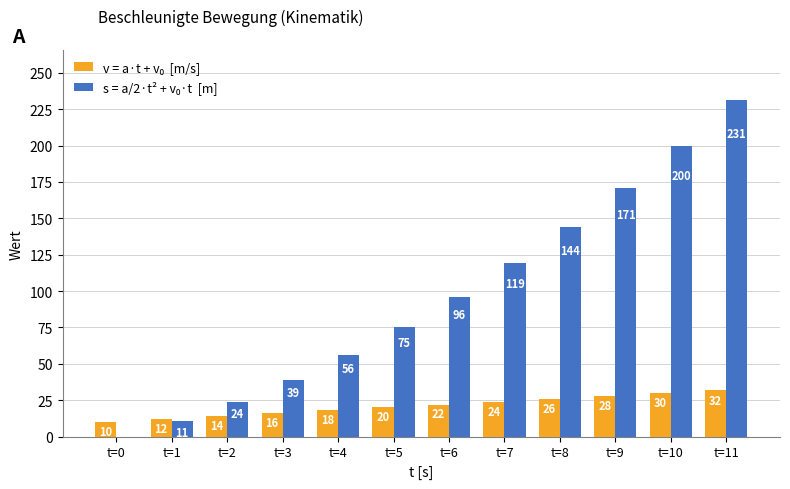

What is the greatest value displayed?

231